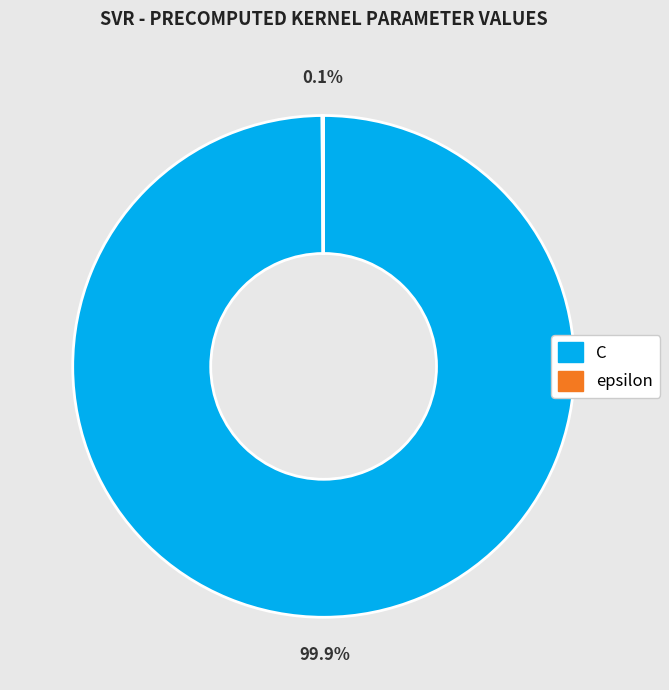

What is the majority slice?

C